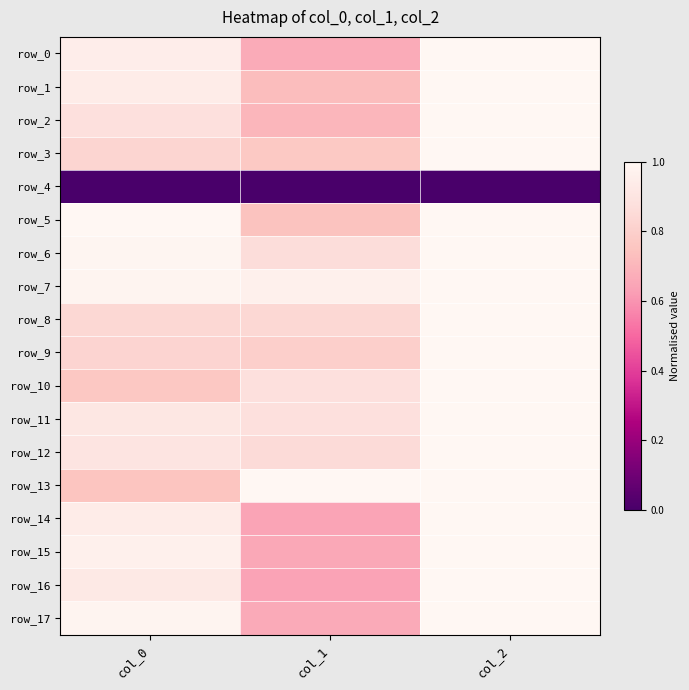

Reading left to right, extract all data points from this chart.

row_0: 0.9	0.7	1.0
row_1: 0.9	0.7	1.0
row_2: 0.9	0.7	1.0
row_3: 0.8	0.8	1.0
row_4: 0.0	0.0	0.0
row_5: 1.0	0.7	1.0
row_6: 1.0	0.9	1.0
row_7: 1.0	1.0	1.0
row_8: 0.8	0.8	1.0
row_9: 0.8	0.8	1.0
row_10: 0.8	0.9	1.0
row_11: 0.9	0.9	1.0
row_12: 0.9	0.9	1.0
row_13: 0.8	1.0	1.0
row_14: 0.9	0.6	1.0
row_15: 1.0	0.7	1.0
row_16: 0.9	0.6	1.0
row_17: 1.0	0.7	1.0